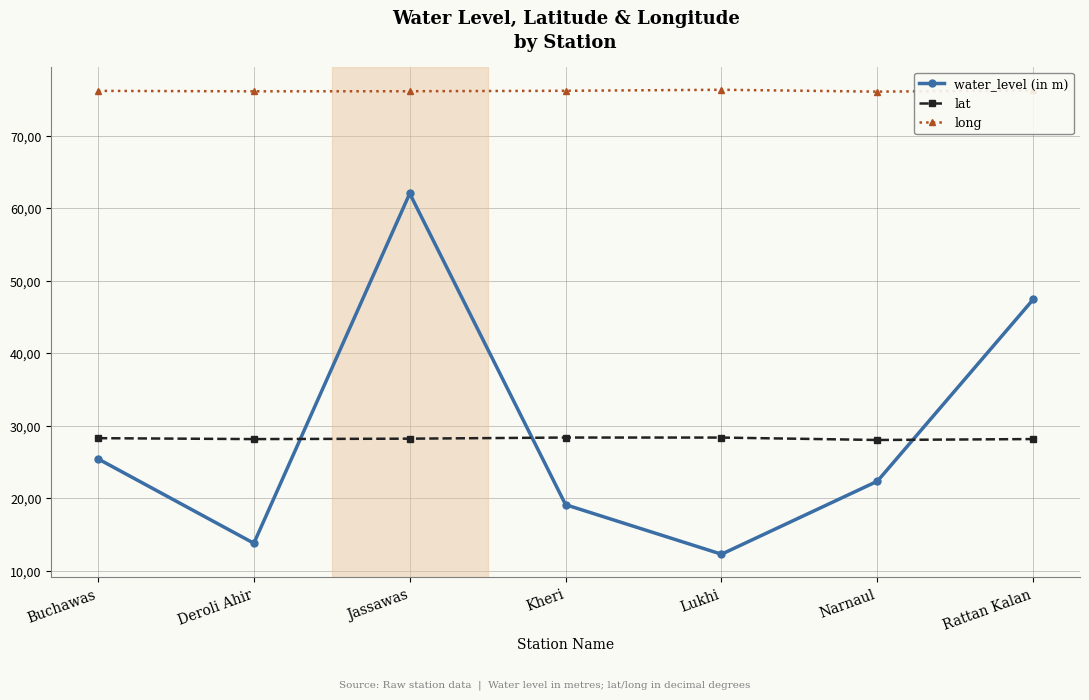

In lat, how many points are higher than both neighbors (excluding endpoints)?

1